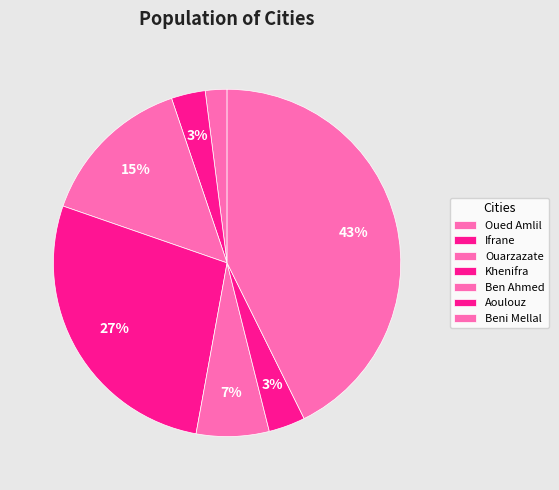

How many slices are in this pie chart?

7